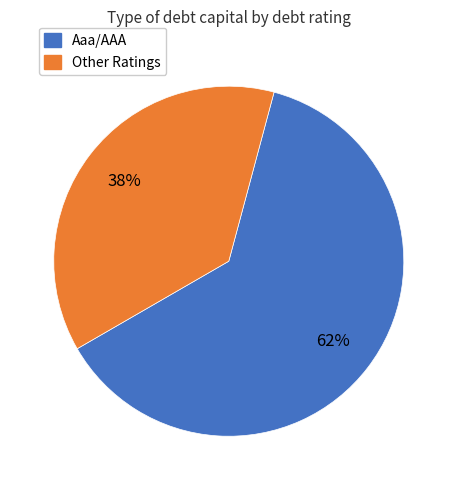

Is there a majority slice in this chart?

Yes